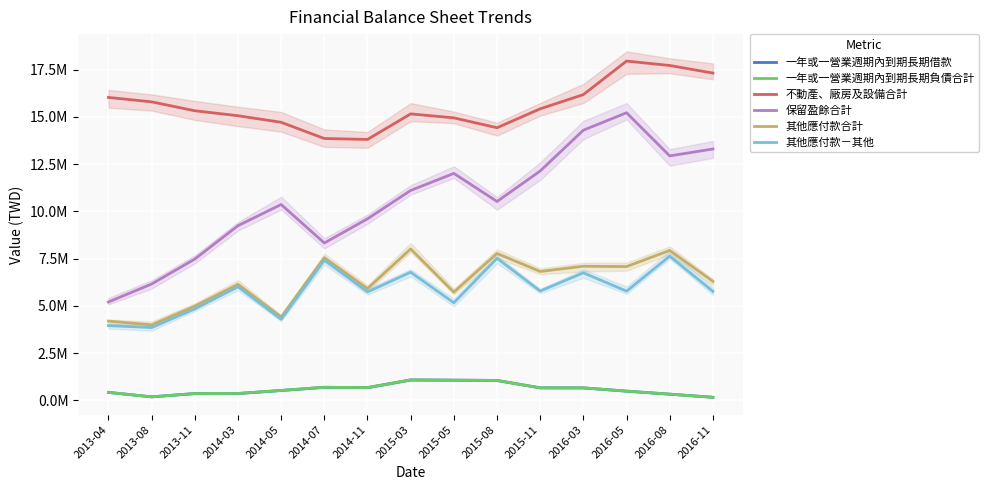

List the series in order of their peak value, highest first.

不動產、廠房及設備合計, 保留盈餘合計, 其他應付款合計, 其他應付款－其他, 一年或一營業週期內到期長期借款, 一年或一營業週期內到期長期負債合計